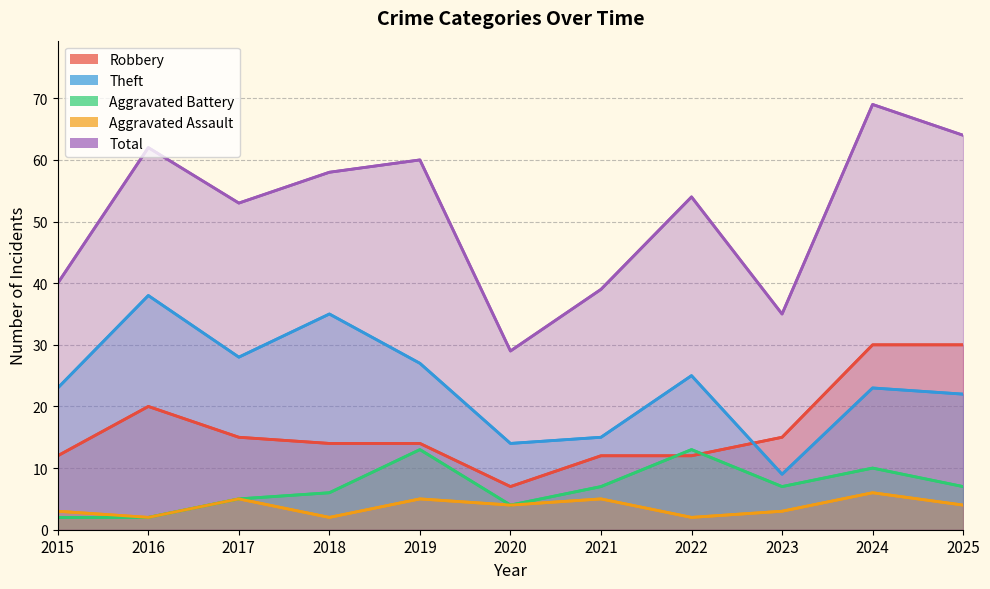

What is the total value across all series at 2017?

106